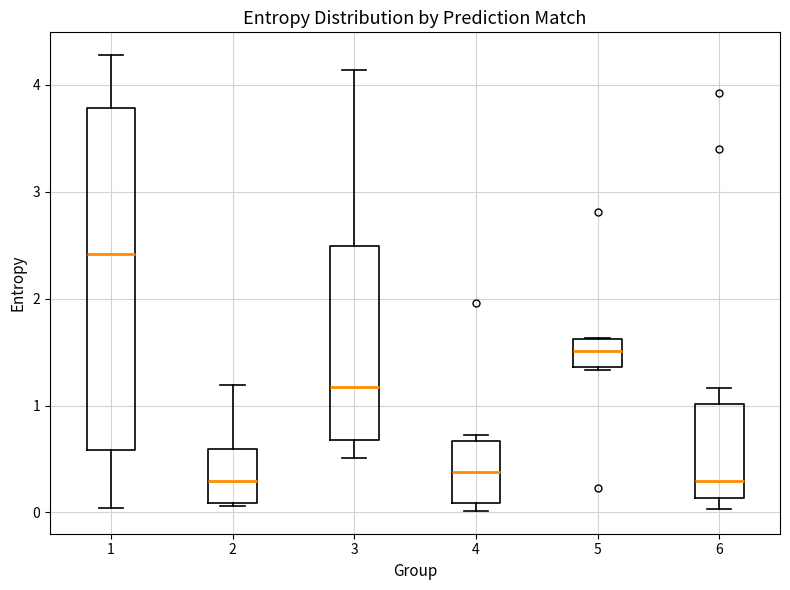

Where does the median line of the box at x = 1 sit on the y-axis? The values are not printed on the chart, so give them approximately, as read against the axis.

2.4